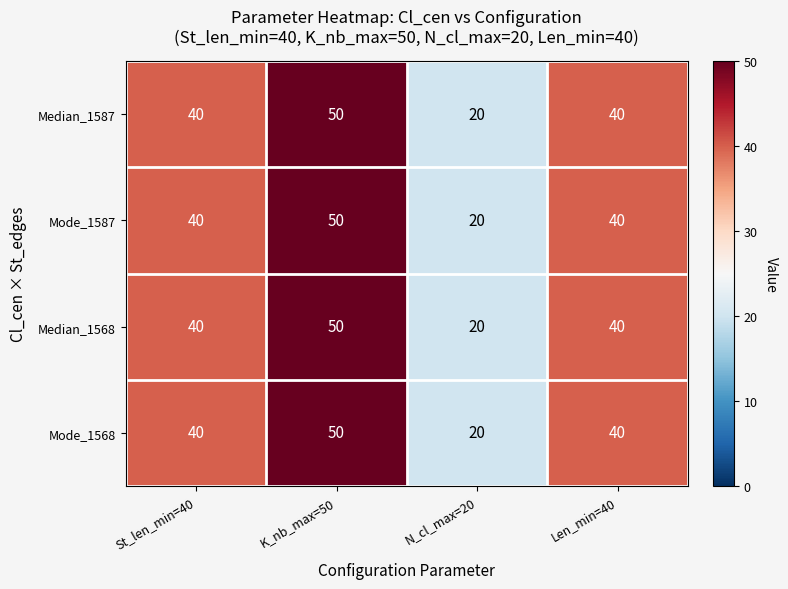

Read the Mode_1587 value at N_cl_max=20, to the nearest 5.

20